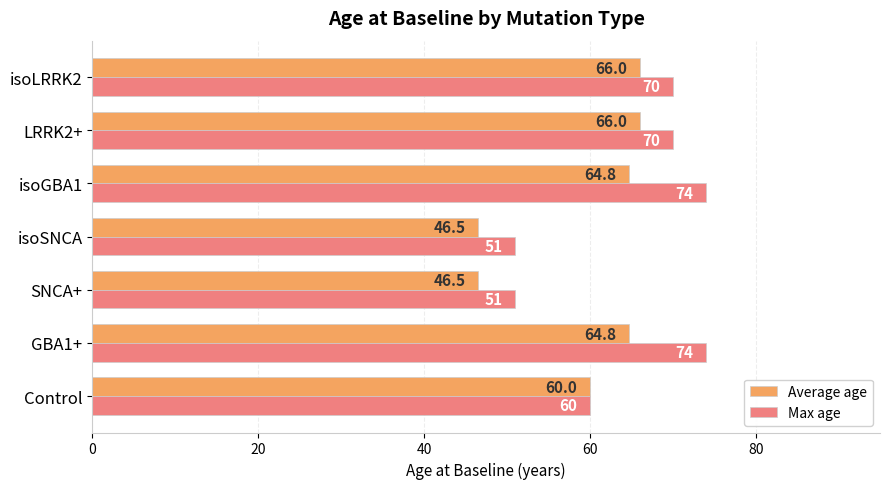

Count the number of categories in the chart.

7